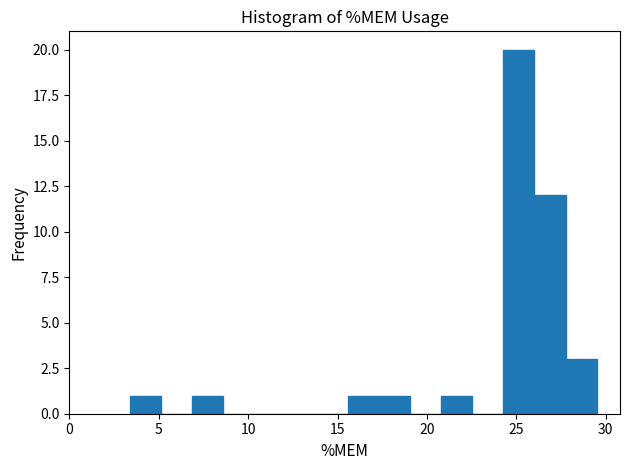

Around what value on the x-axis is the tallest bar? Give the approximate position of its centre, as read against the axis.

25.0